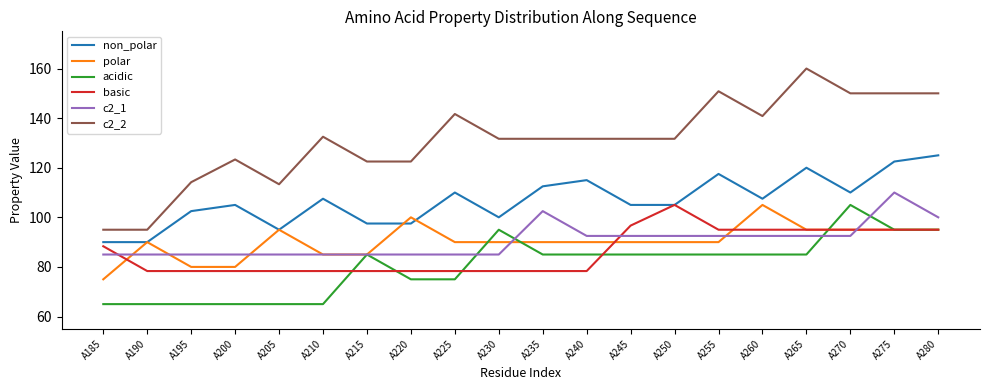

What is the lowest value of the polar series?

75.0